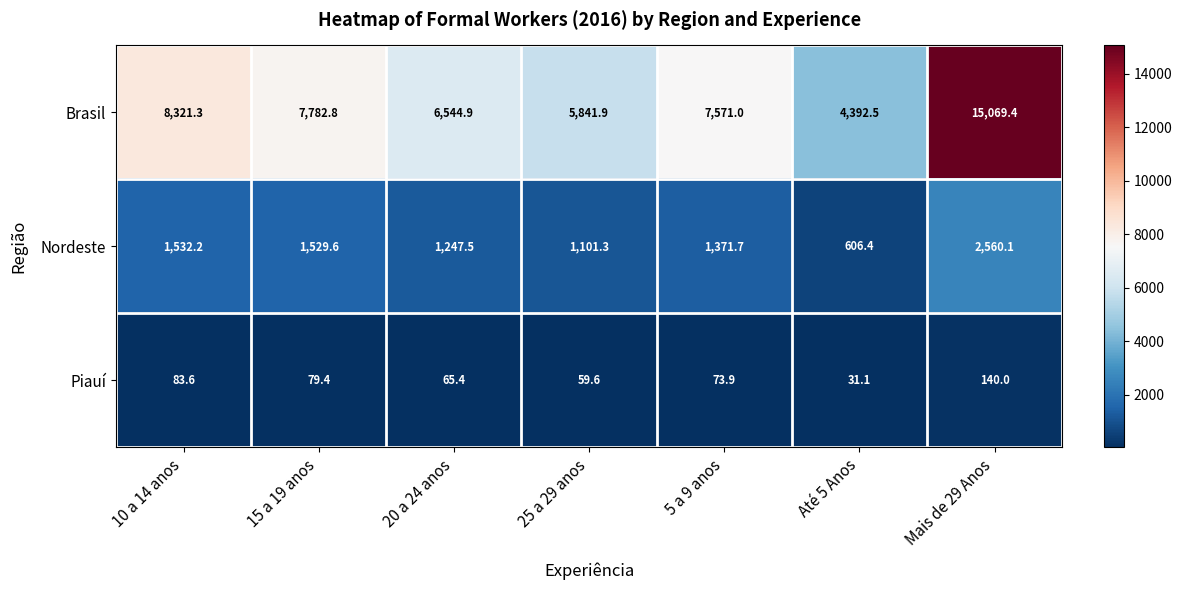

Reading left to right, transcribe all the data shown in this chart.

Brasil: 8321.3	7782.8	6544.9	5841.9	7571.0	4392.5	15069.4
Nordeste: 1532.2	1529.6	1247.5	1101.3	1371.7	606.4	2560.1
Piauí: 83.6	79.4	65.4	59.6	73.9	31.1	140.0